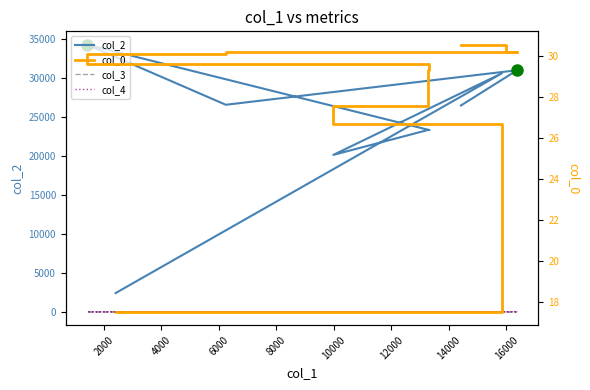

Does the chart have visible grid lines?

No